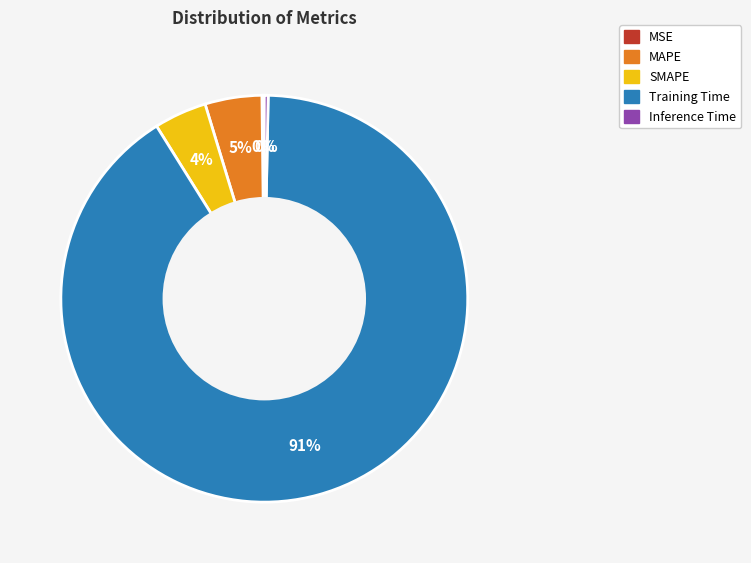

True or false: SMAPE accounts for 4% of the total.

True